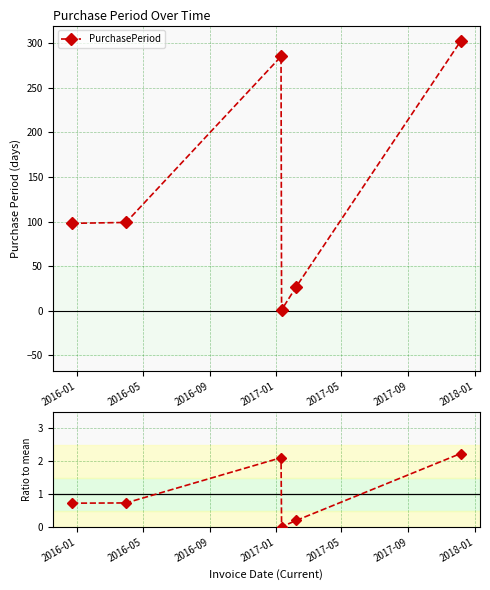

What is the highest value of the PurchasePeriod series?

302